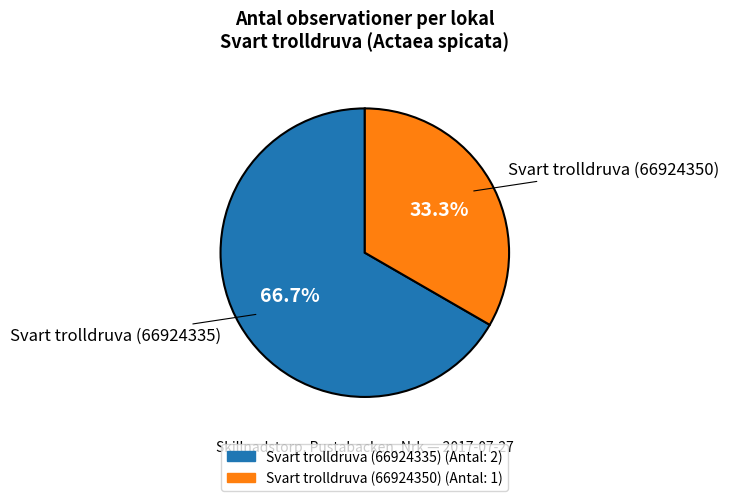

The Svart trolldruva (66924350) slice represents 22% of the pie. True or false?

False